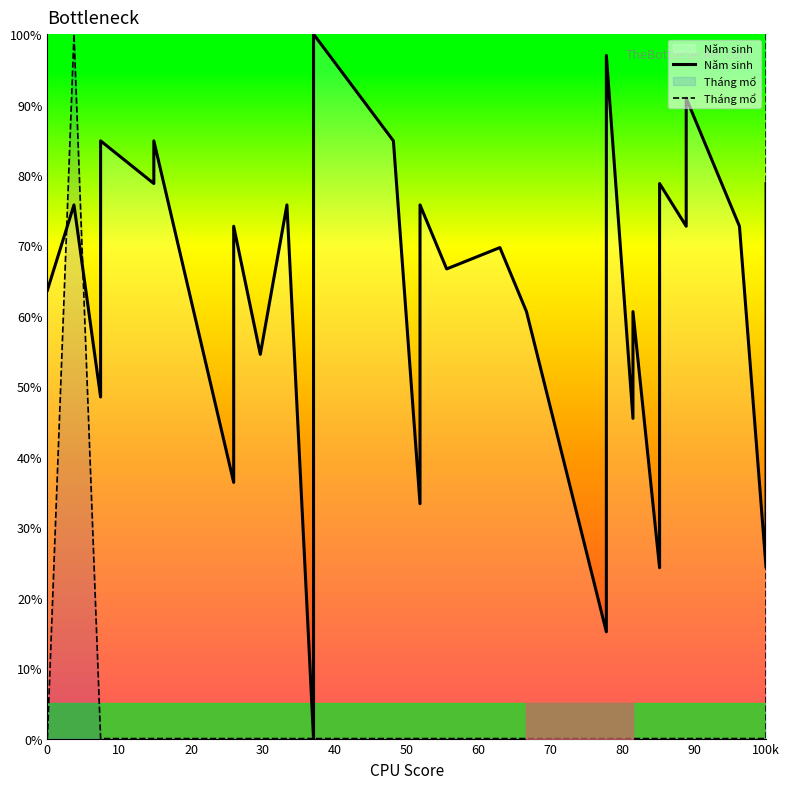

Which series has the largest range (max minus min)?

Năm sinh